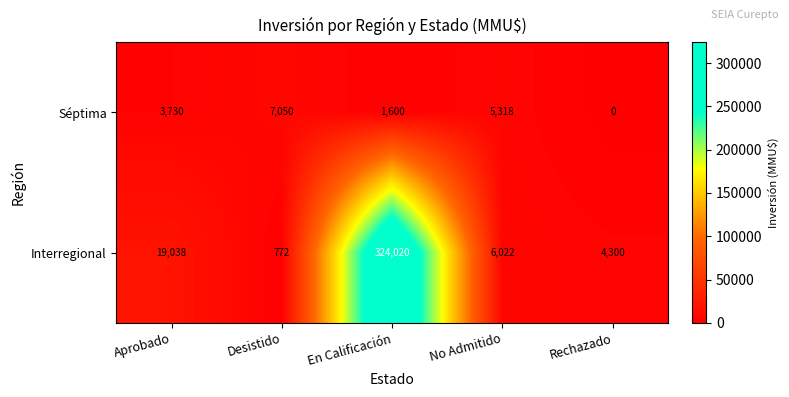

At which category is the sum across all series the highest?

En Calificación